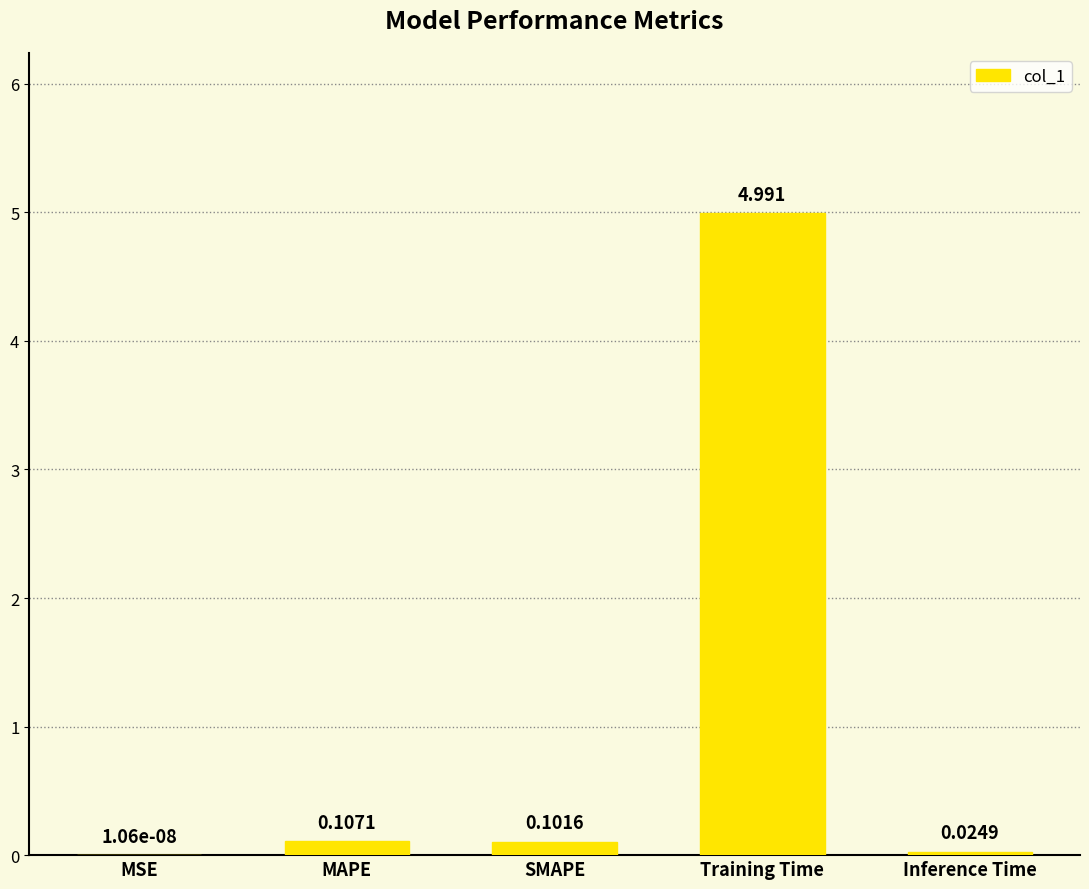

Count the number of data series in this chart.

1